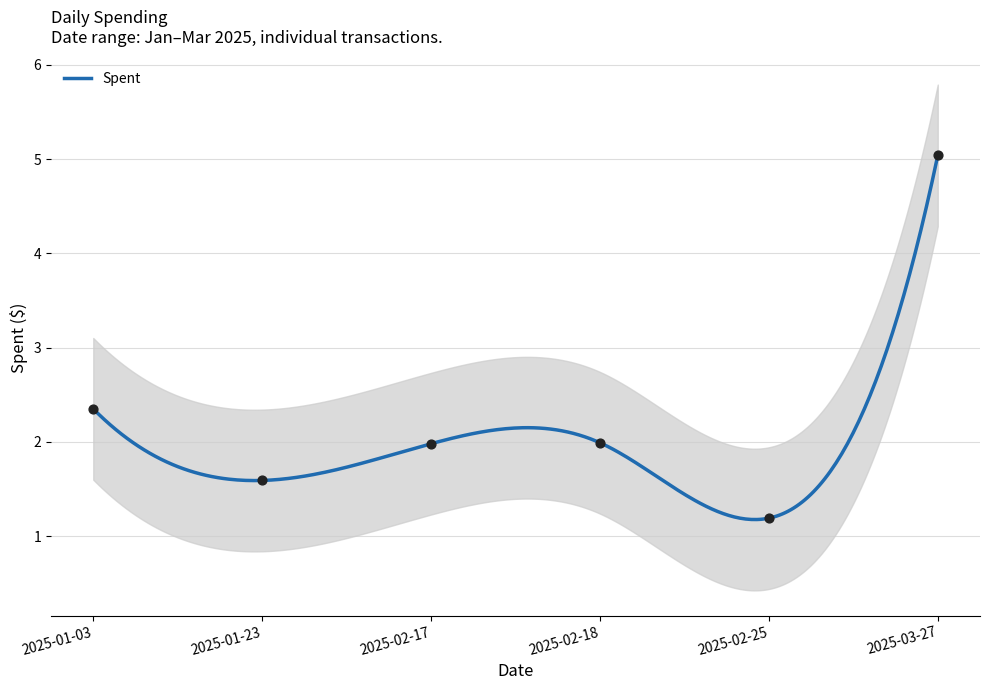

What is the change in value from 2025-01-03 to 2025-03-27?

+2.7